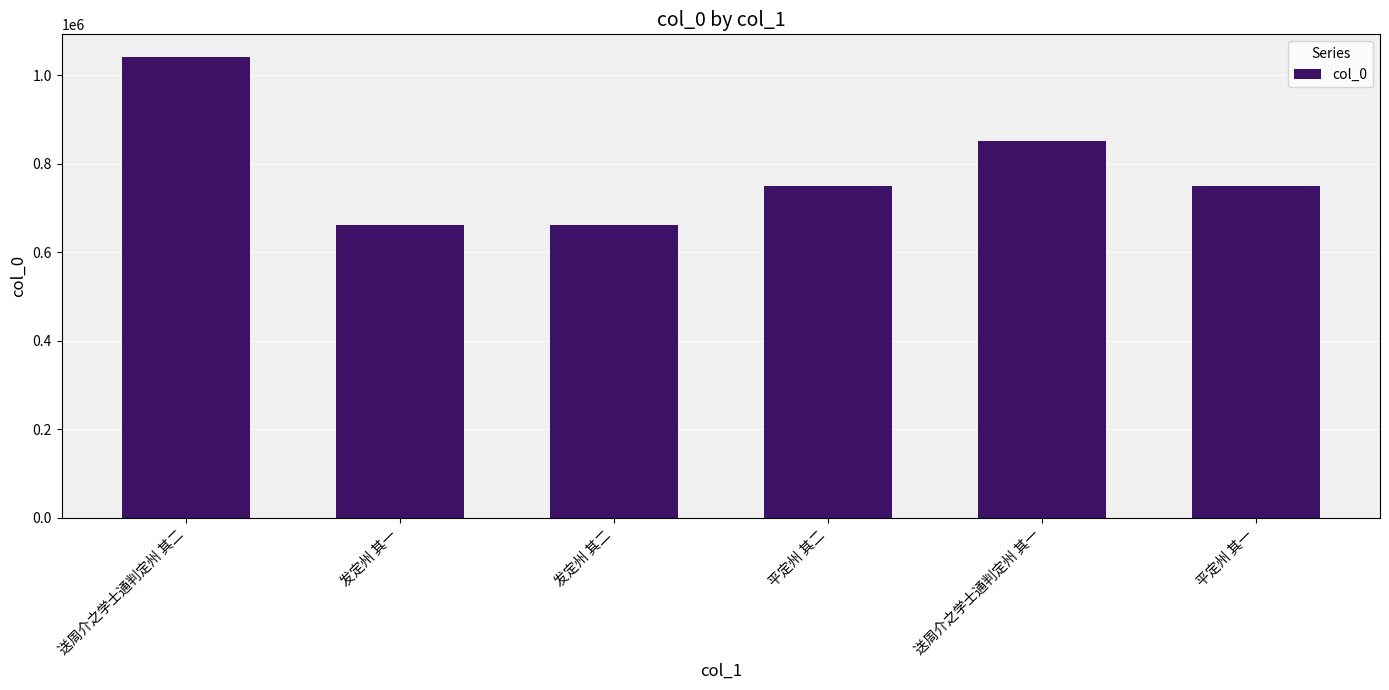

True or false: the data shows 661319 at 发定州 其一.

True